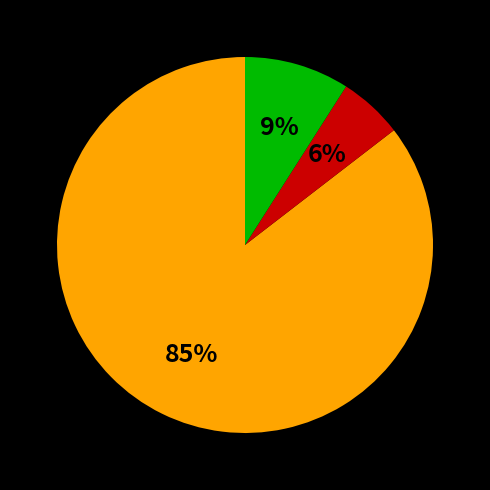

Is there any slice that represents more than half of the pie?

Yes